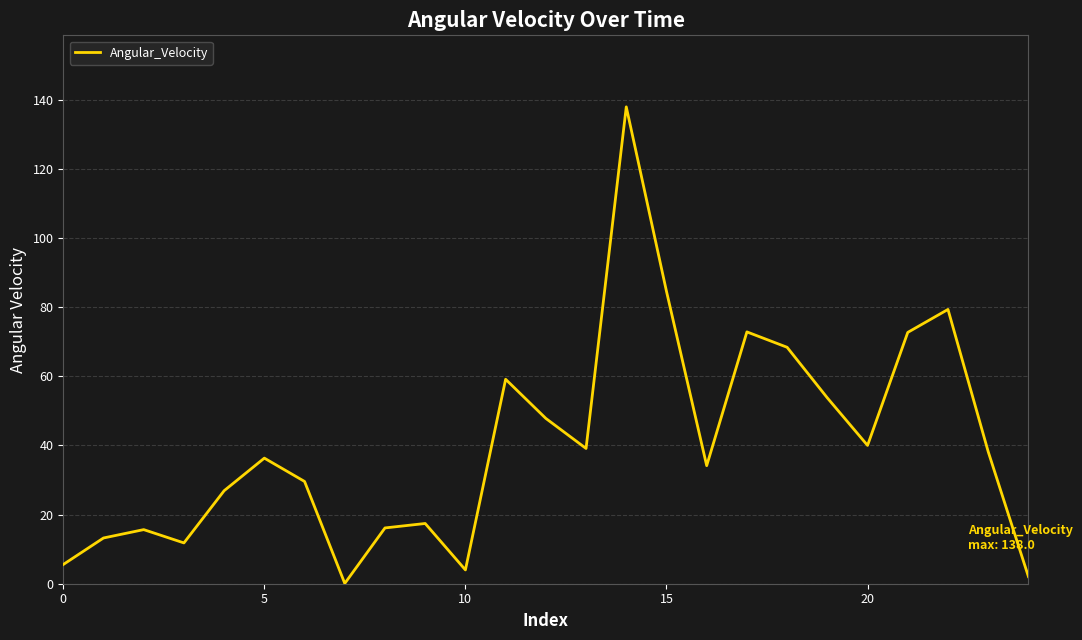

What is the difference between the maximum and minimum values?

137.9